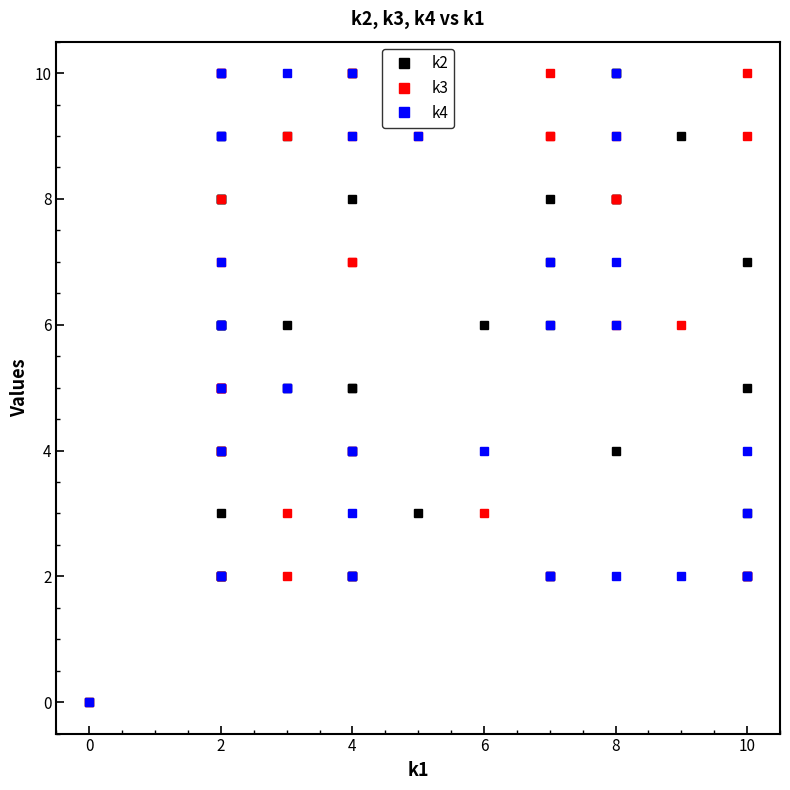

Is it true that k4 equals 13 at 4?

False